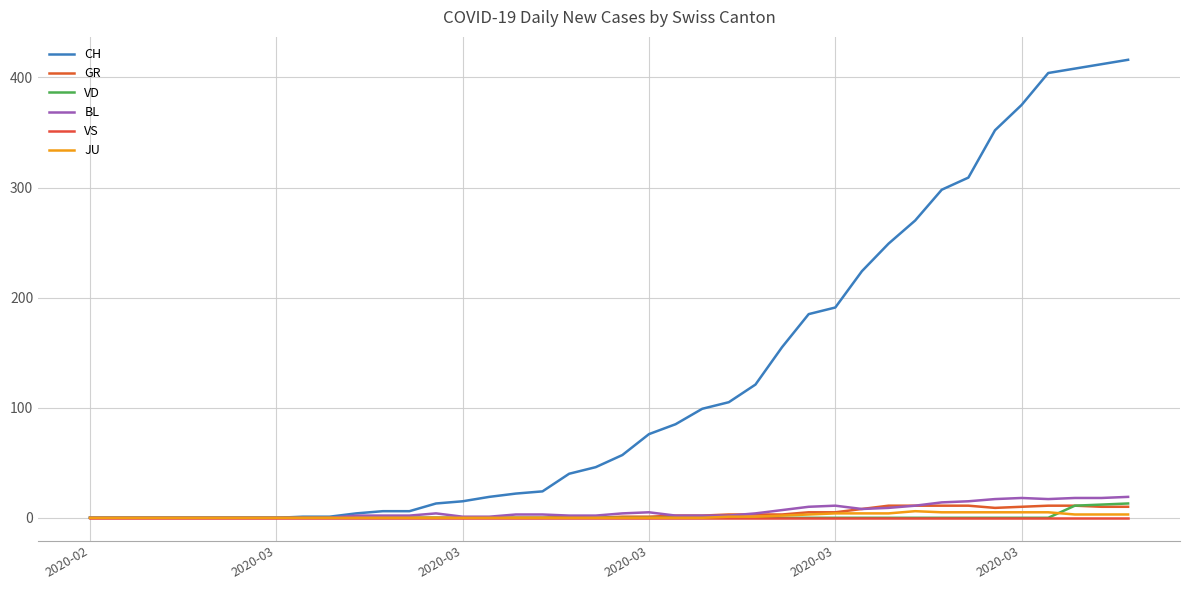

How many distinct data groups are displayed?

6